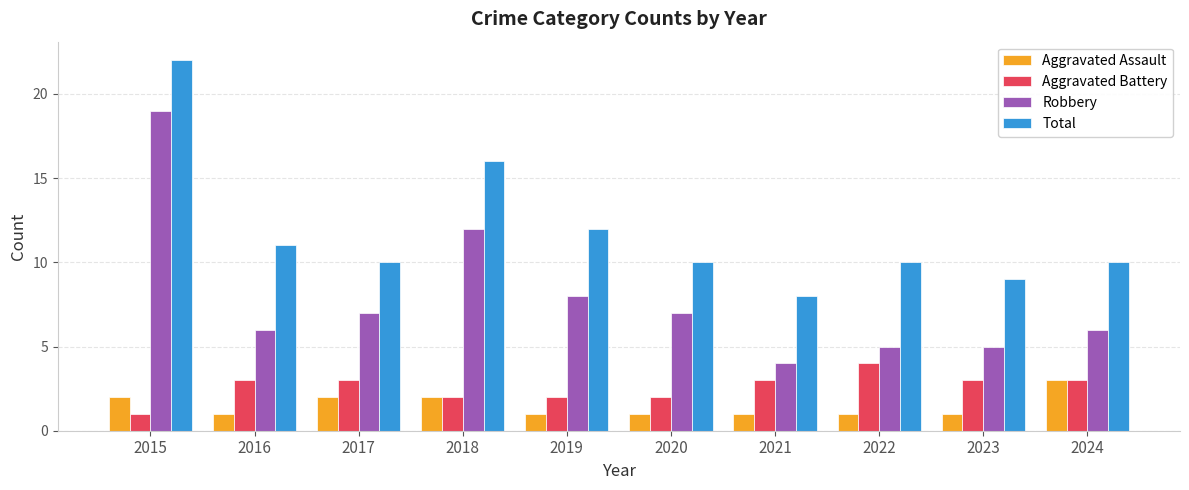

Rank the series at 2023 from highest to lowest value.

Total, Robbery, Aggravated Battery, Aggravated Assault